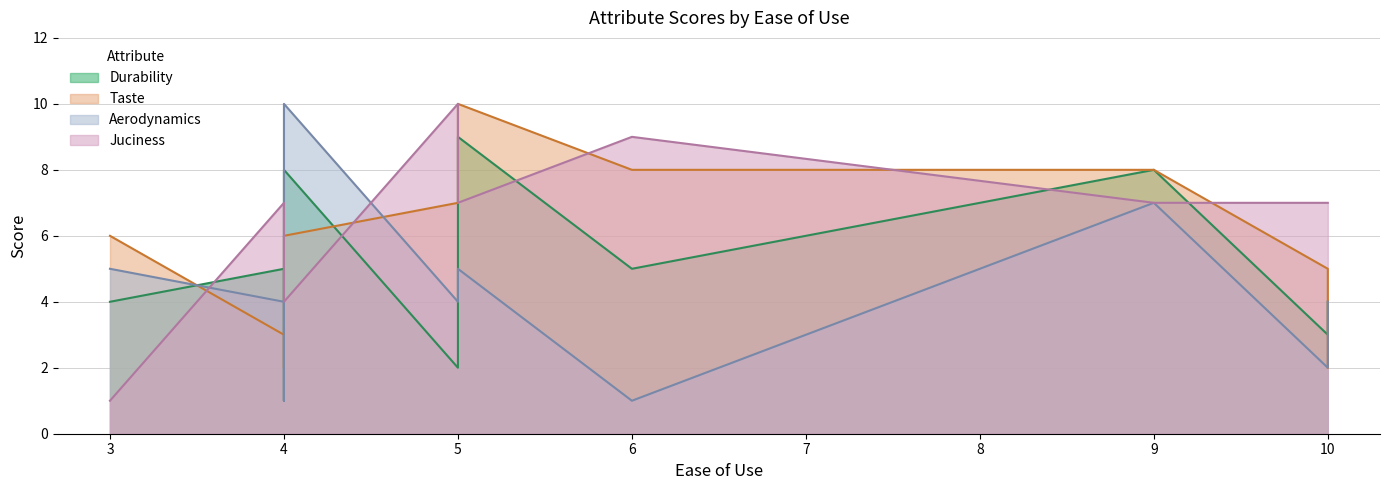

Reading right to left, transcribe all the data shown in this chart.

Durability: 10=4	4=8	5=2	10=3	3=4	9=8	5=9	4=1	6=5	4=5
Taste: 10=2	4=6	5=7	10=5	3=6	9=8	5=10	4=2	6=8	4=3
Aerodynamics: 10=4	4=10	5=4	10=2	3=5	9=7	5=5	4=1	6=1	4=4
Juciness: 10=7	4=4	5=10	10=7	3=1	9=7	5=7	4=4	6=9	4=7